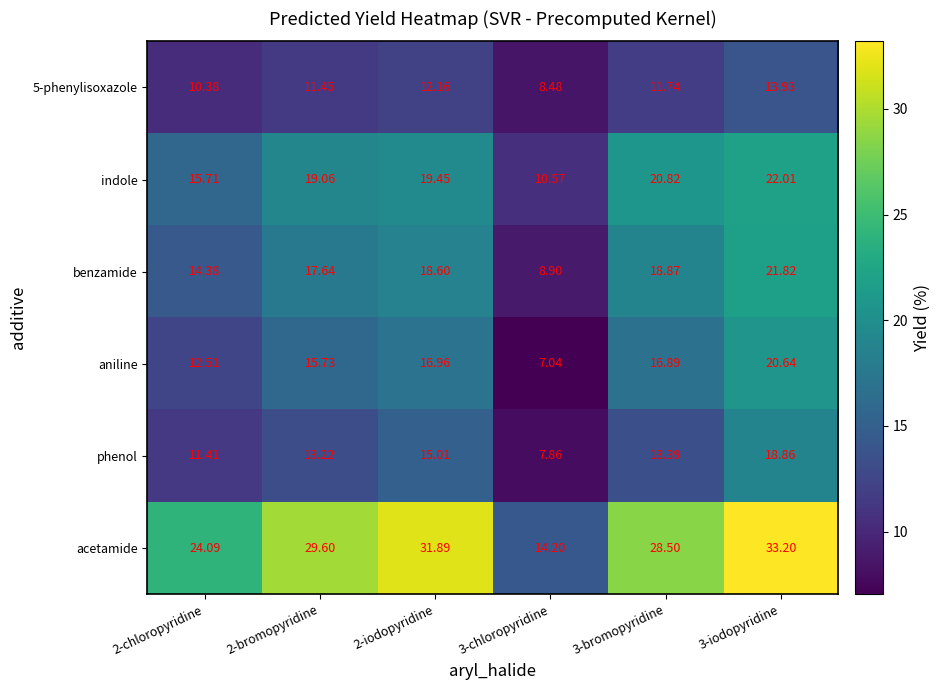

How many distinct data groups are displayed?

6